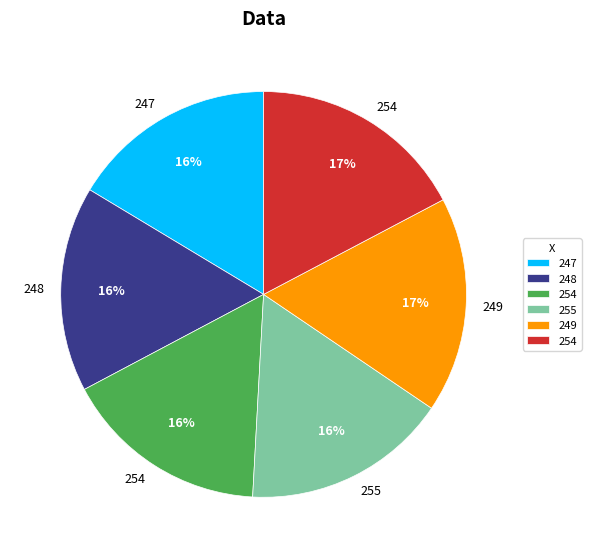

To the nearest percent, what is the average slice percentage?

17%